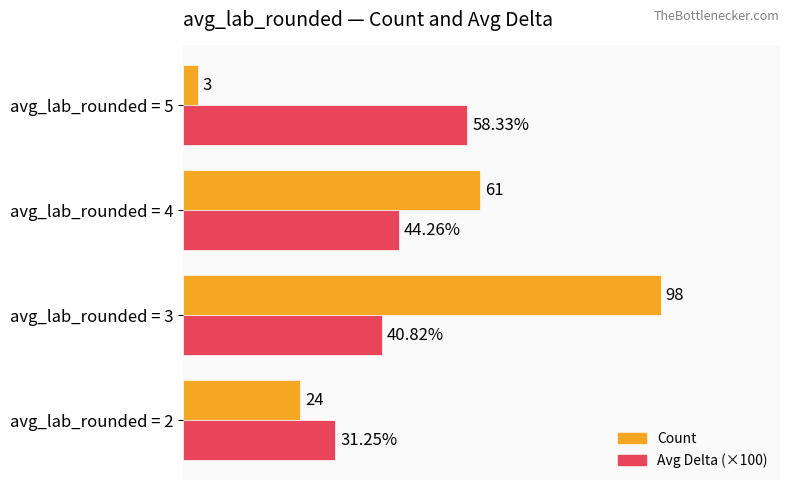

Is the value of Count at avg_lab_rounded = 5 greater than the value of Avg Delta (×100) at avg_lab_rounded = 2?

No